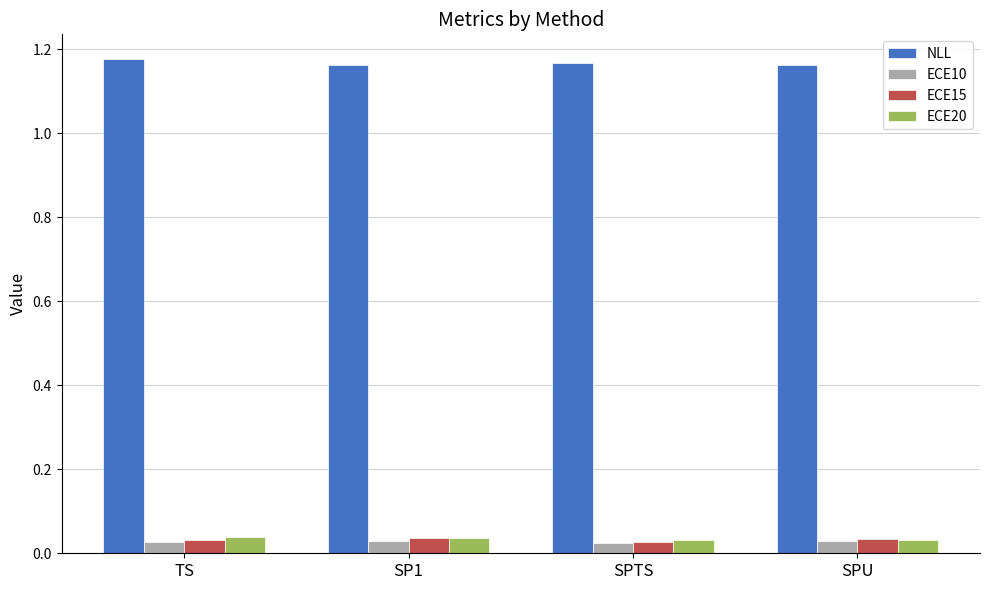

How many bars are there in total?

16